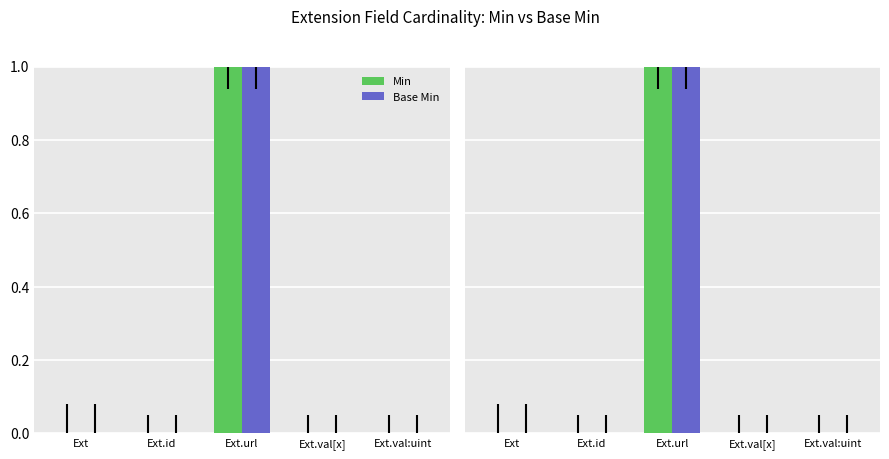

What is the total value across all series at Ext.url?

2